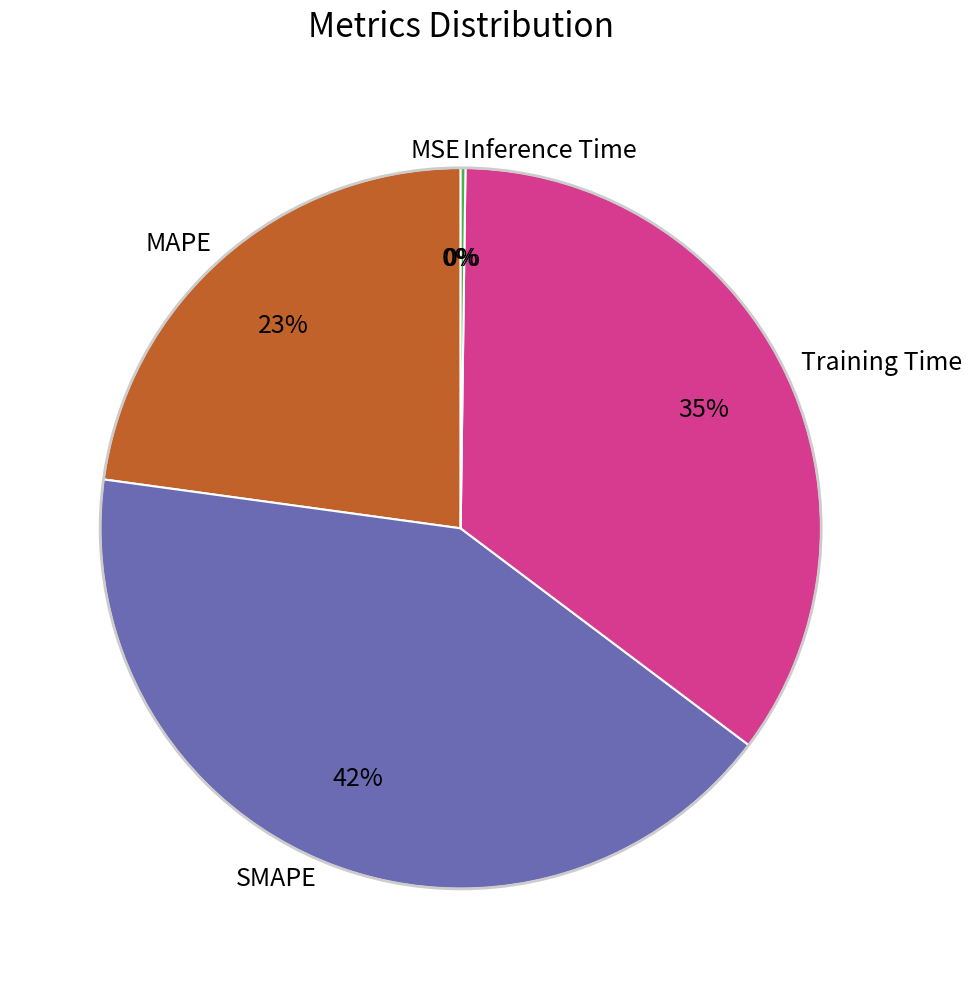

Do MAPE and Training Time together represent more than half of the pie?

Yes